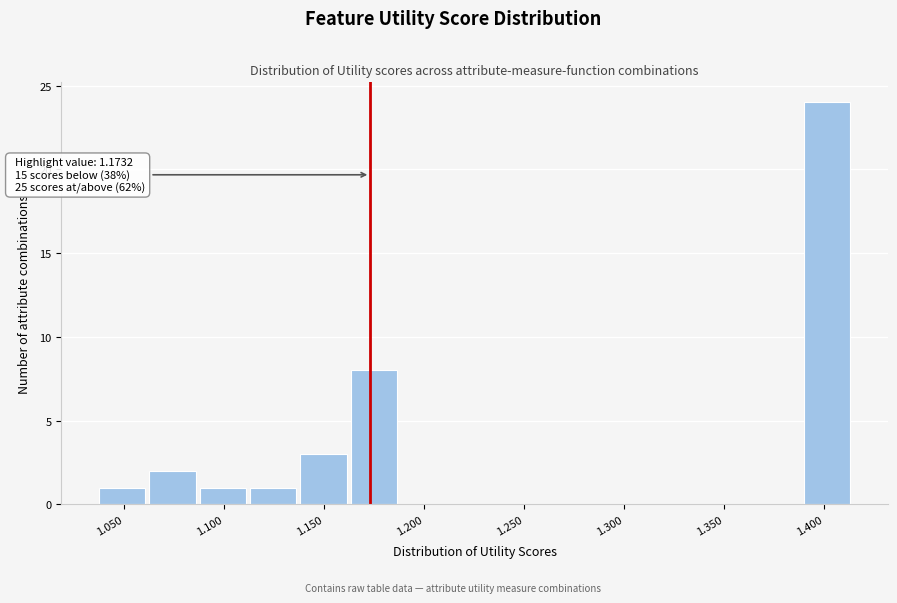

Over which range of the x-axis is the bar tallest?

1.390 to 1.415